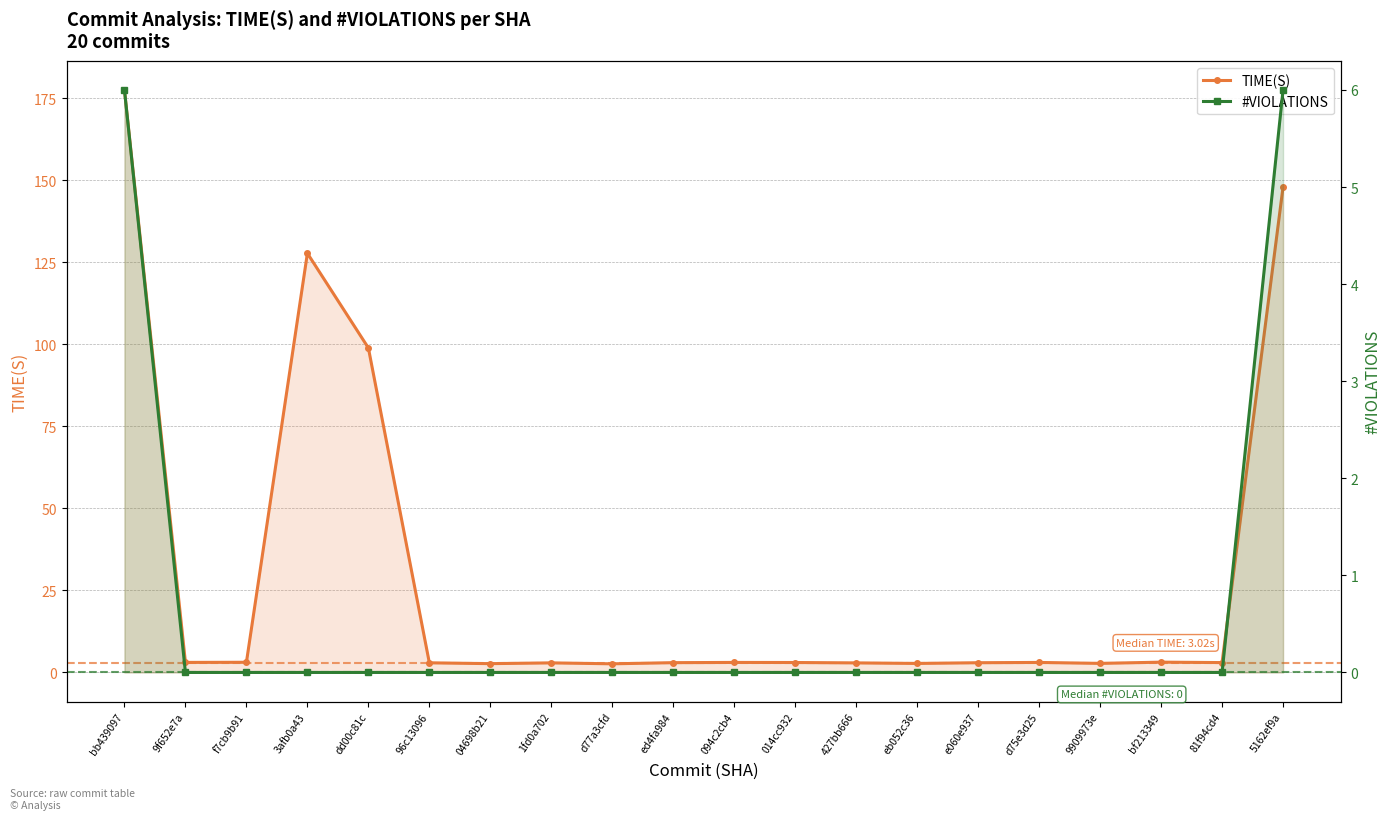

What position from the left is 094c2cb4?

11